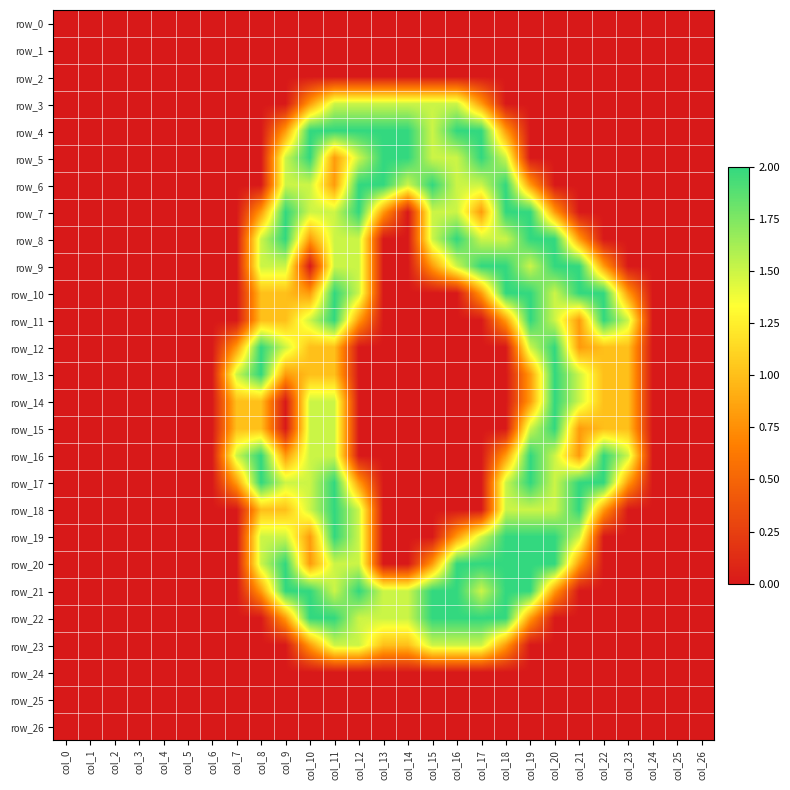

Which has a higher value, col_8 or col_11?

col_8